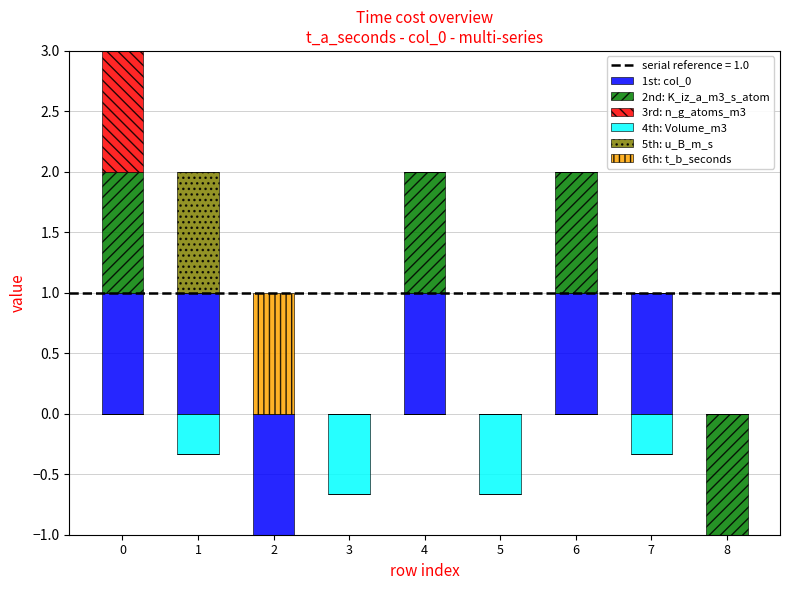

How many data points does each series have?

9